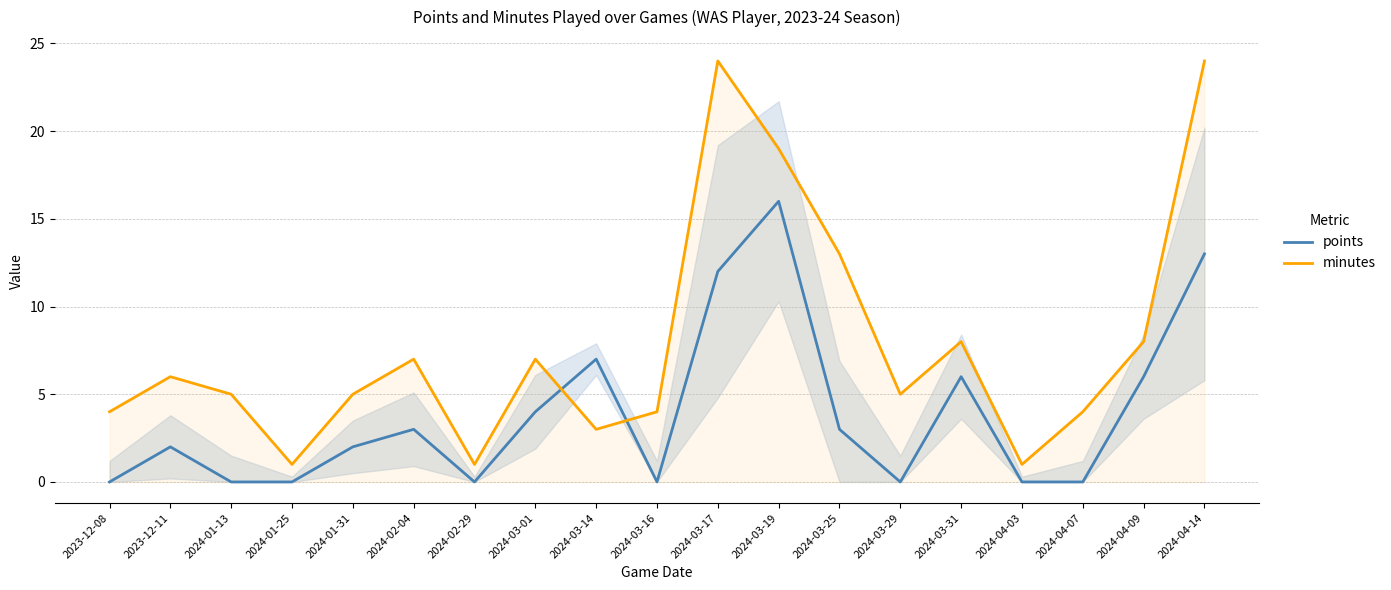

What is the label of the 14th point from the left?

2024-03-29